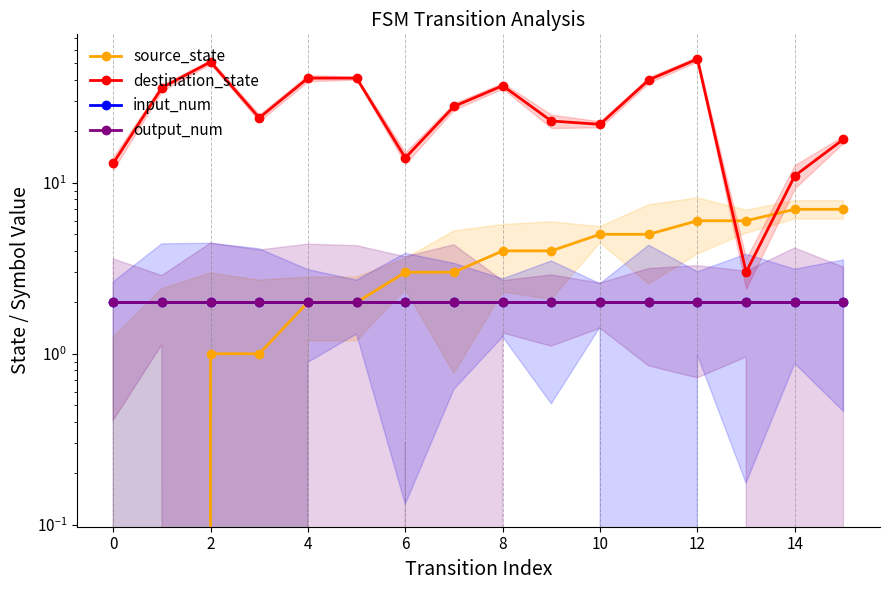

Which series changed the most between 8 and 12?

destination_state